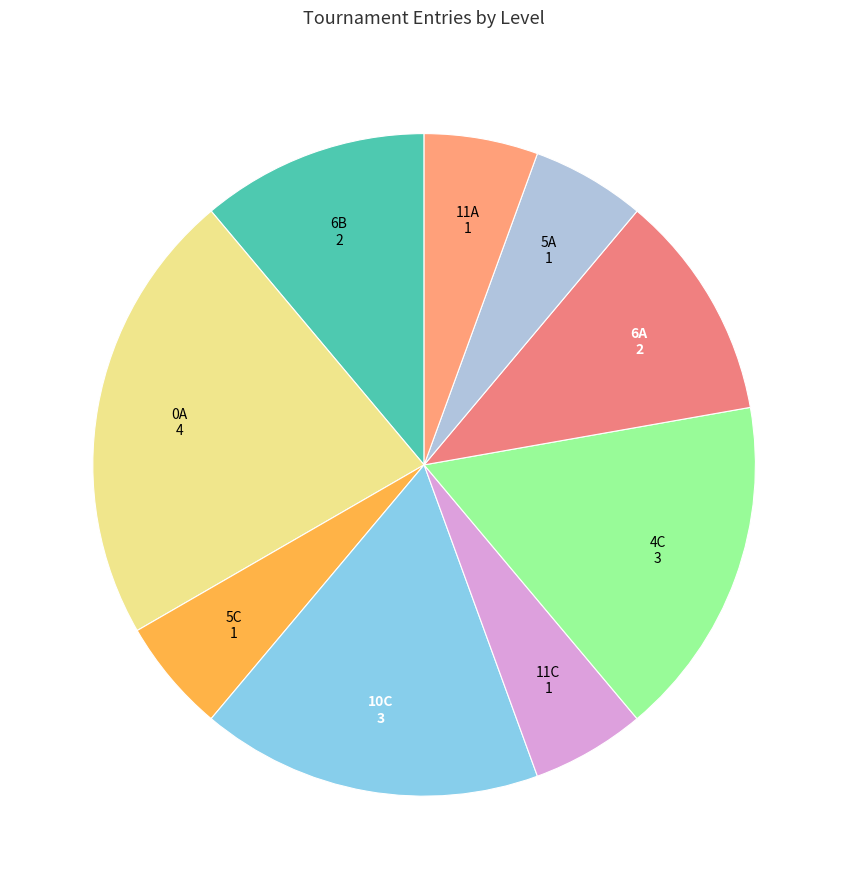

Count the number of slices in the pie.

9